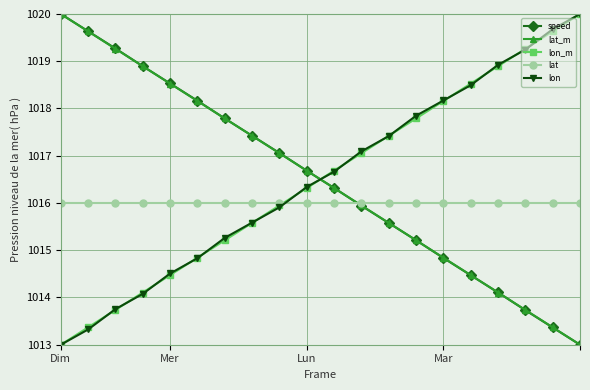

At how many categories does at least one series exceed 1015?

20